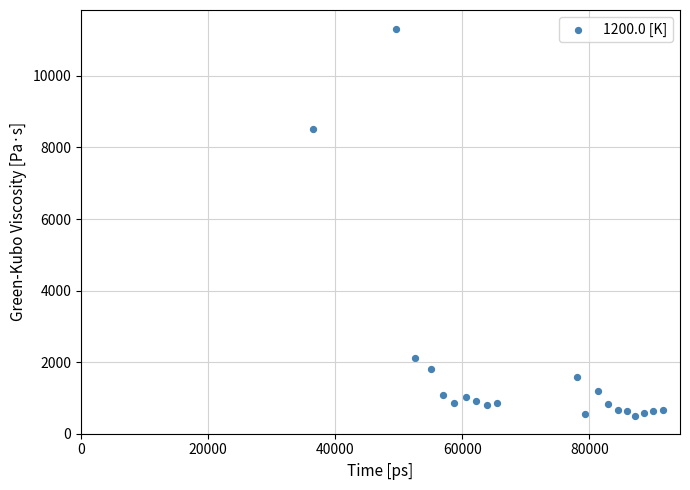

What is the range of Y values (max minus min)?

10816